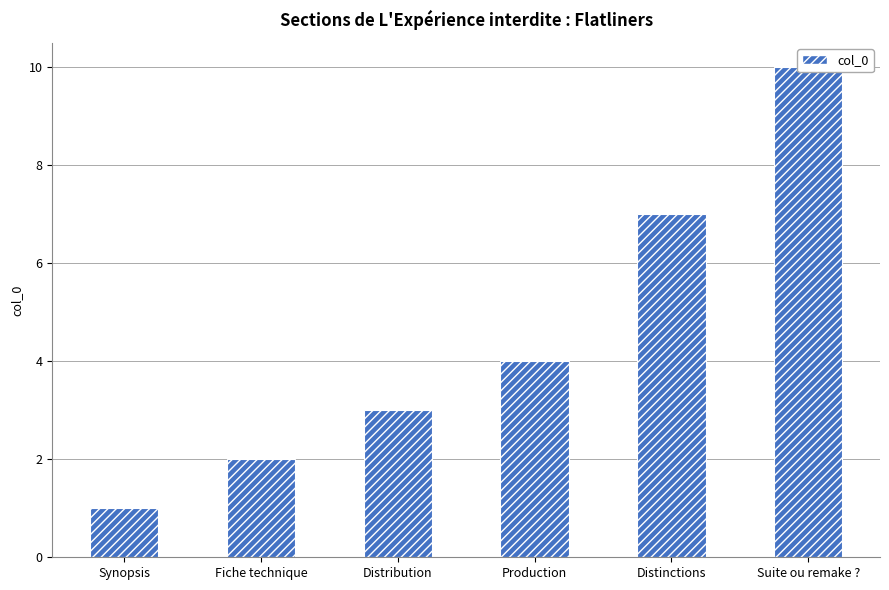

Between Distribution and Suite ou remake ?, which is larger?

Suite ou remake ?